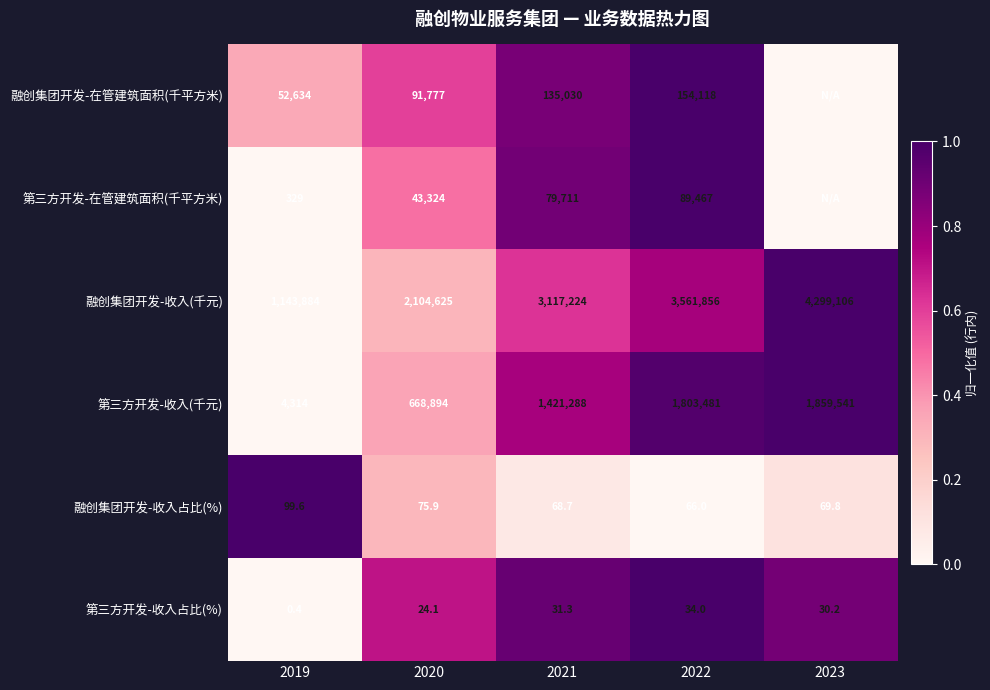

What is the difference between the 第三方开发-收入(千元) values at 2020 and 2019?

664580.0